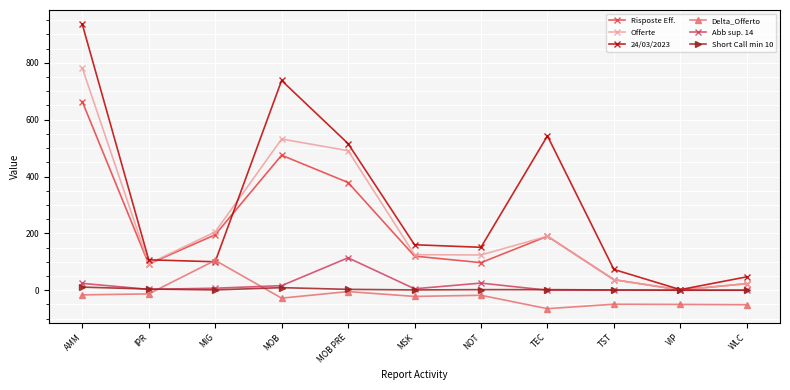

Between MIG and NOT, which series saw the biggest shift?

Delta_Offerto